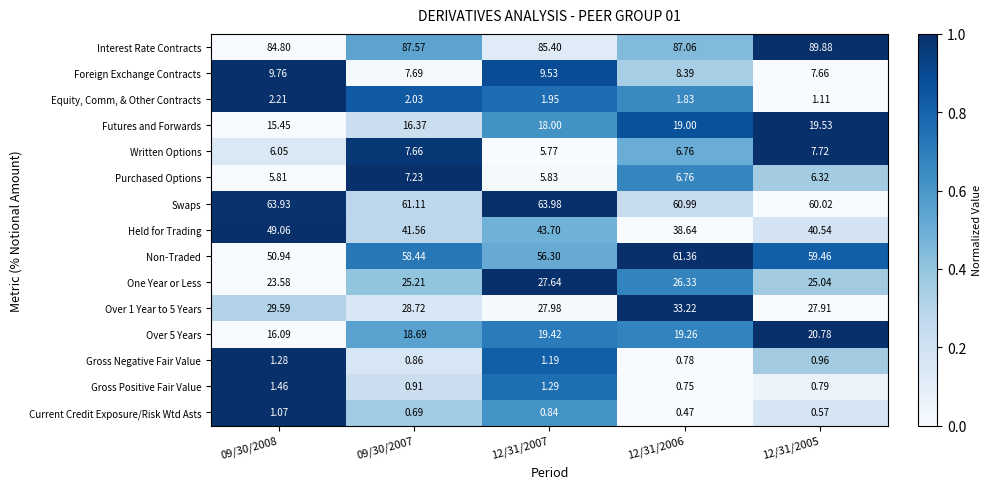

Is the value of Written Options at 09/30/2007 greater than the value of One Year or Less at 09/30/2008?

No